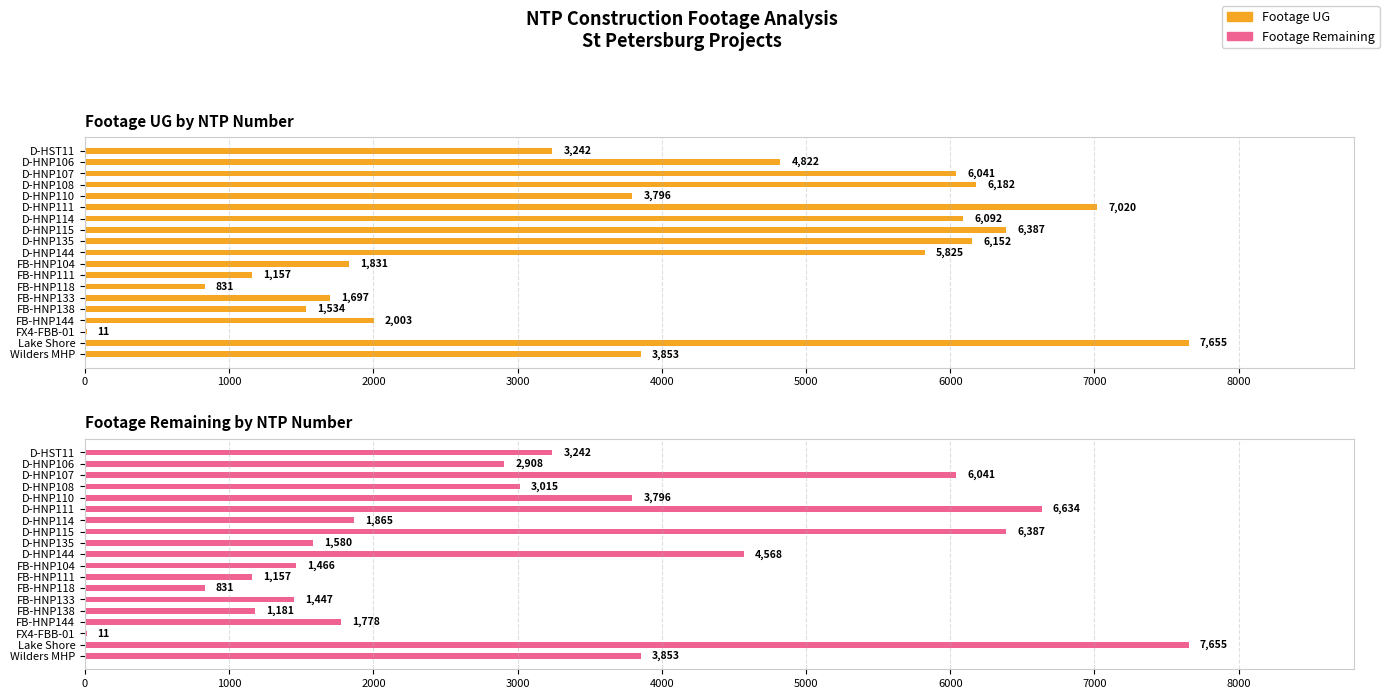

At how many categories does at least one series exceed 1155?

17